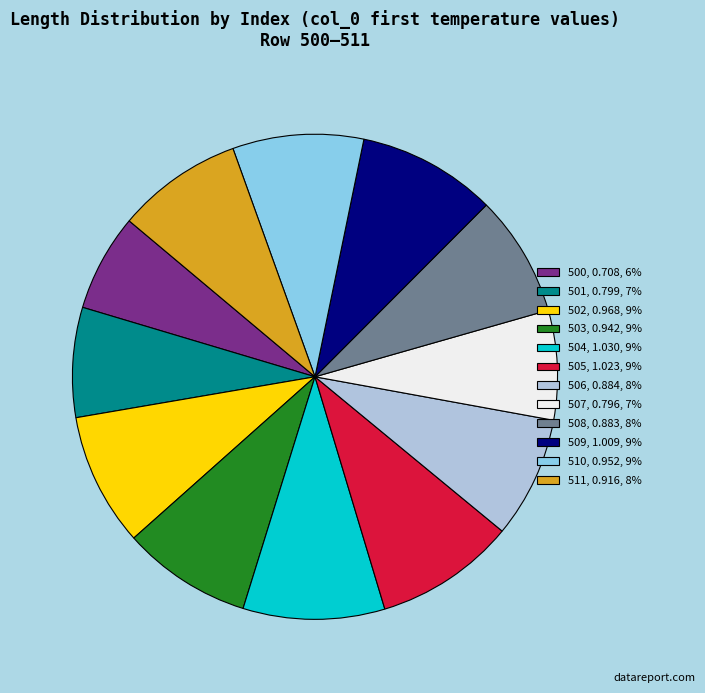

True or false: 502, 0.968, 9% accounts for 1% of the total.

False